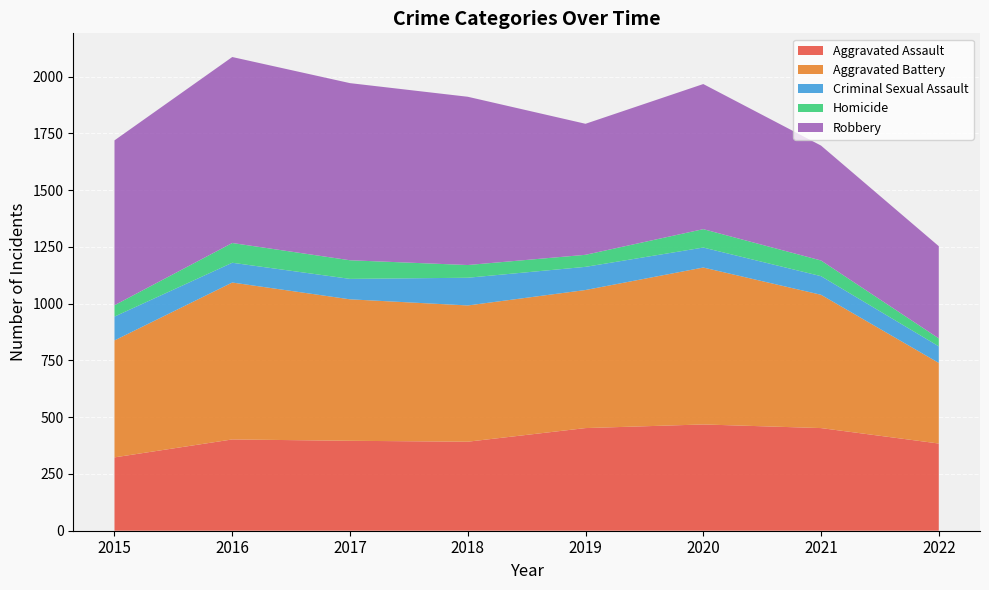

Reading left to right, extract all data points from this chart.

Aggravated Assault: 323	402	396	392	452	468	452	384
Aggravated Battery: 515	691	623	600	608	691	587	355
Criminal Sexual Assault: 105	87	90	122	102	88	82	73
Homicide: 50	87	82	56	53	81	69	35
Robbery: 726	819	780	741	577	639	506	406